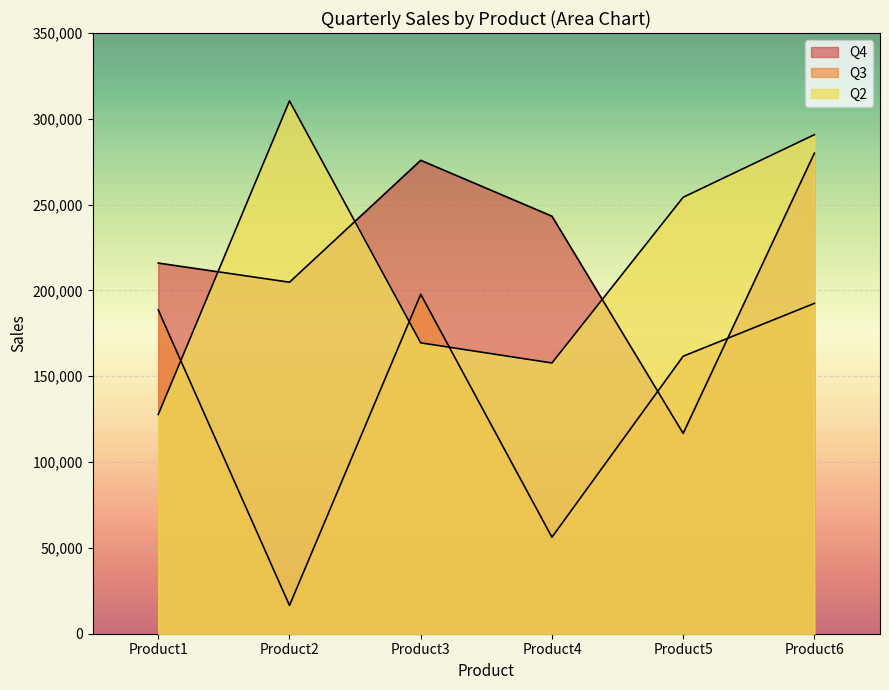

What is the minimum value for Q2?

127750